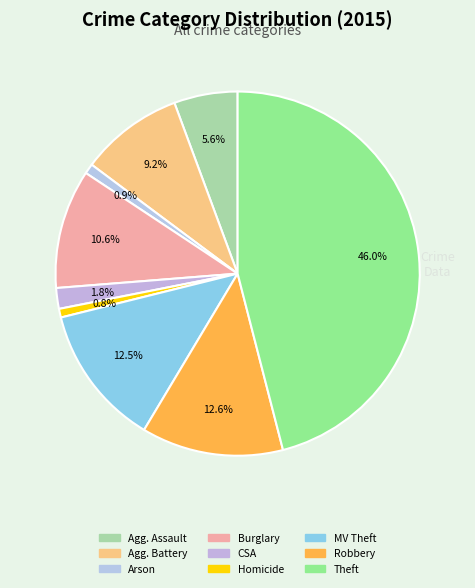

Is there a majority slice in this chart?

No